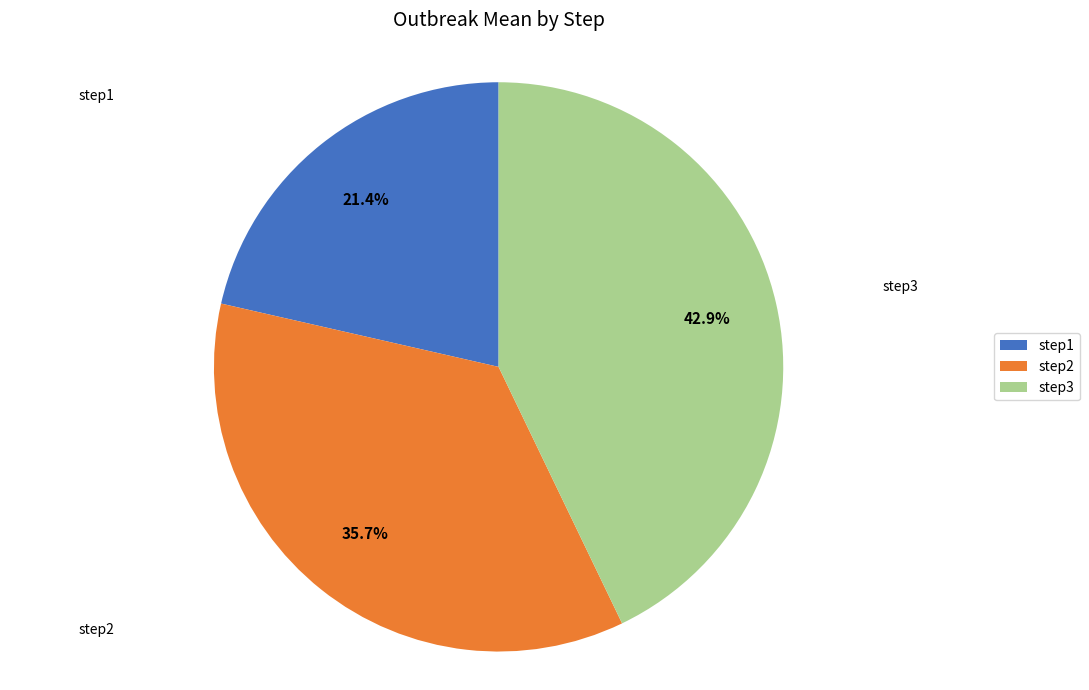

To the nearest percent, what portion does step1 represent?

21%